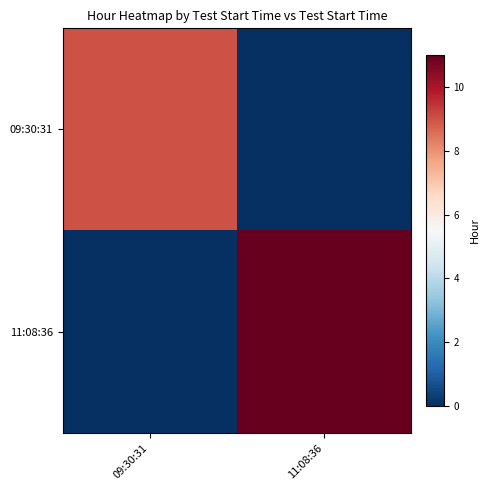

Reading left to right, extract all data points from this chart.

09:30:31: 09:30:31=9	11:08:36=0
11:08:36: 09:30:31=0	11:08:36=11